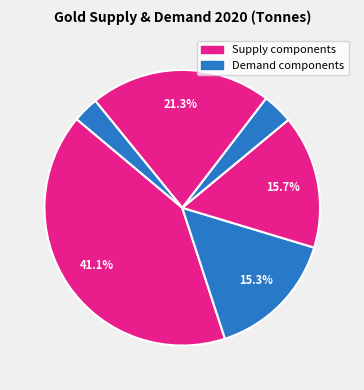

Which category has the smallest portion of the pie?

Central banks